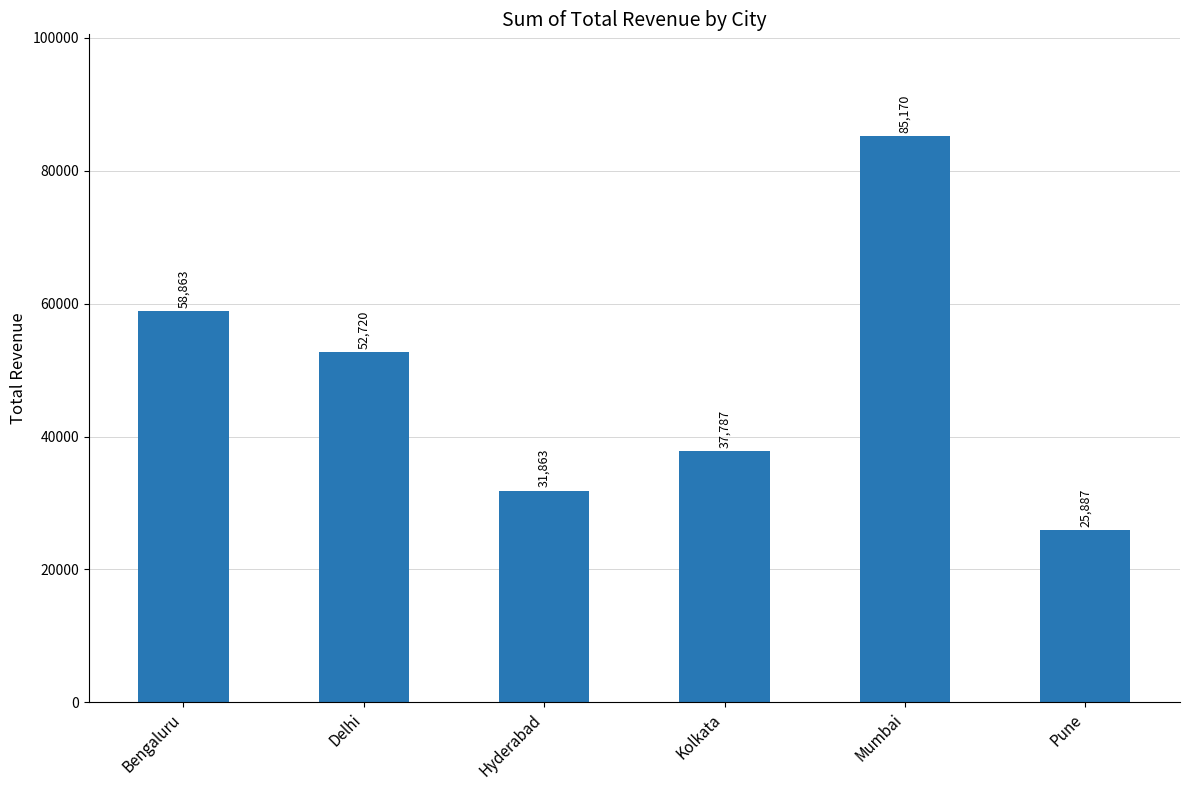

How many bars are there in total?

6